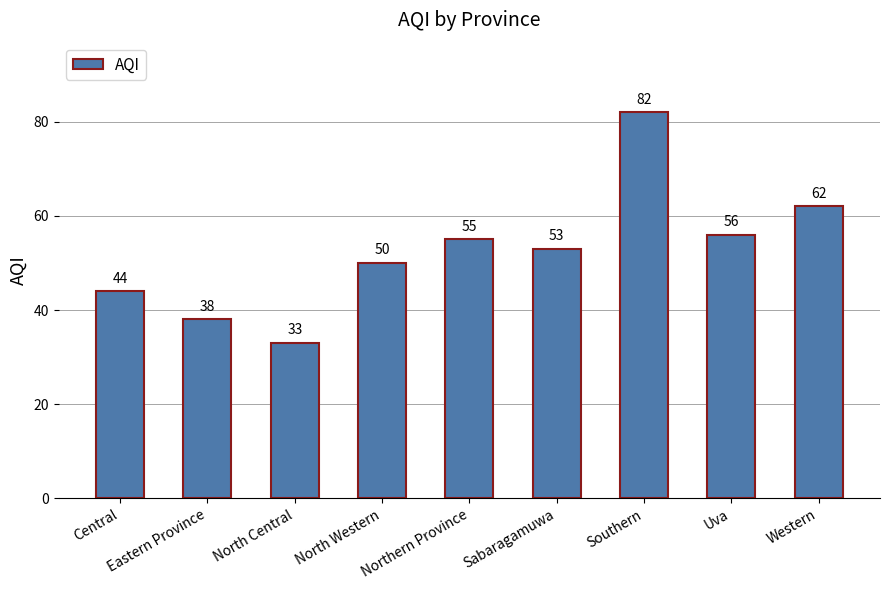

What is the minimum value shown in the chart?

33